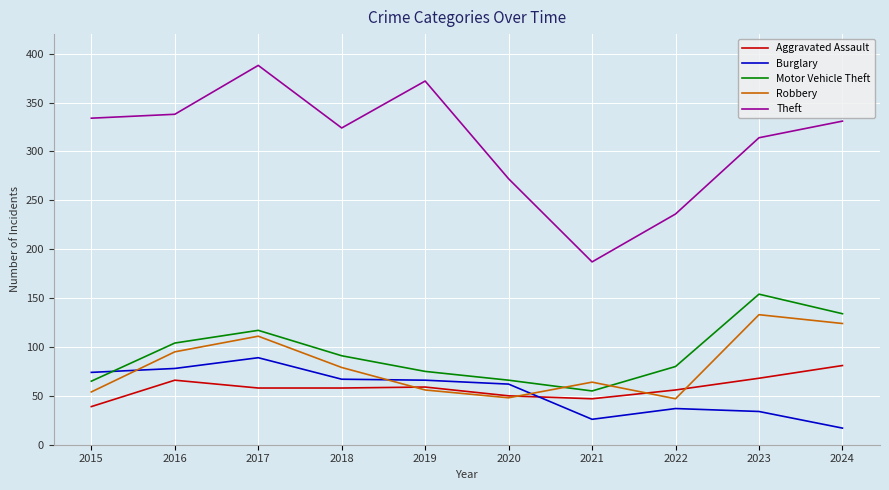

At which category does the chart reach its minimum across all series?

2024